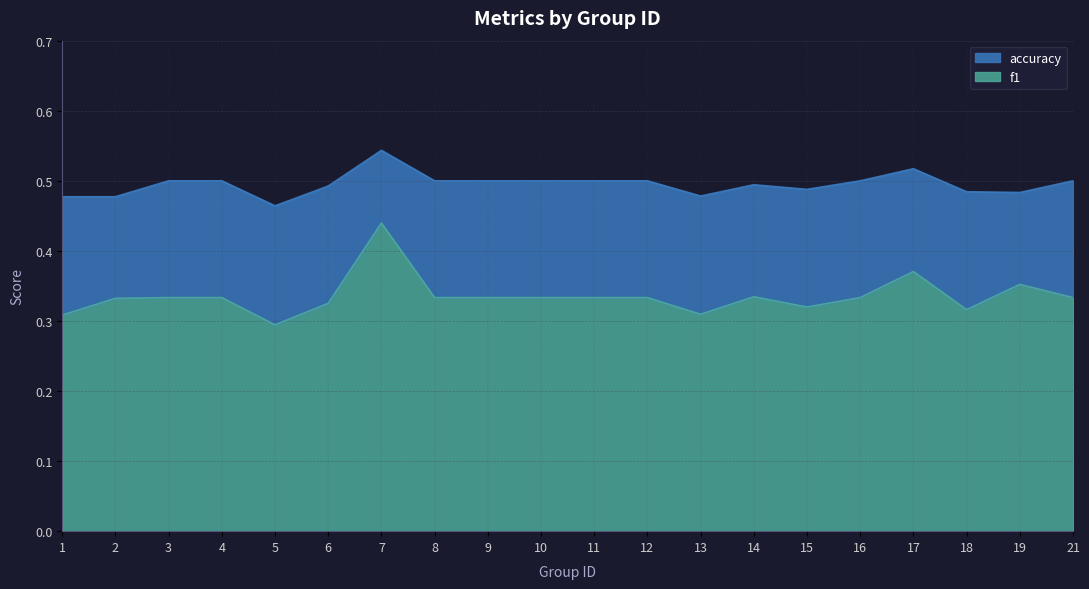

What are all the series names shown in the legend?

f1, accuracy